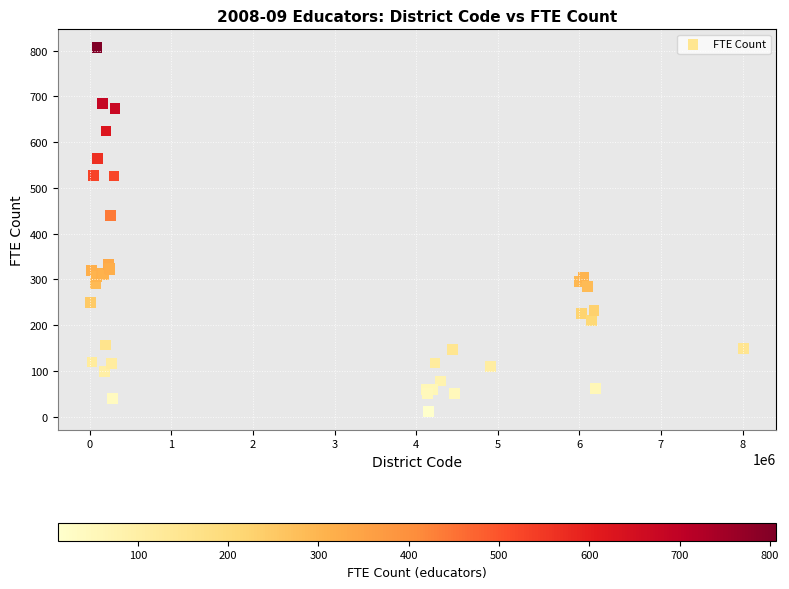

What Y value in the scatter plot is closest to 409?

439.9